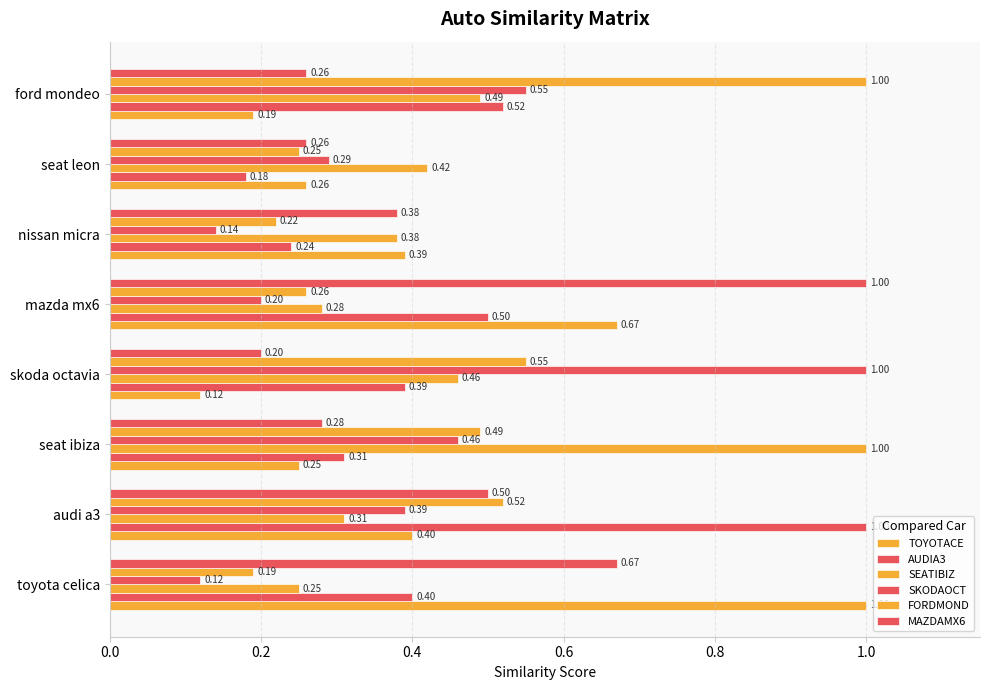

How many categories are shown in the chart?

8